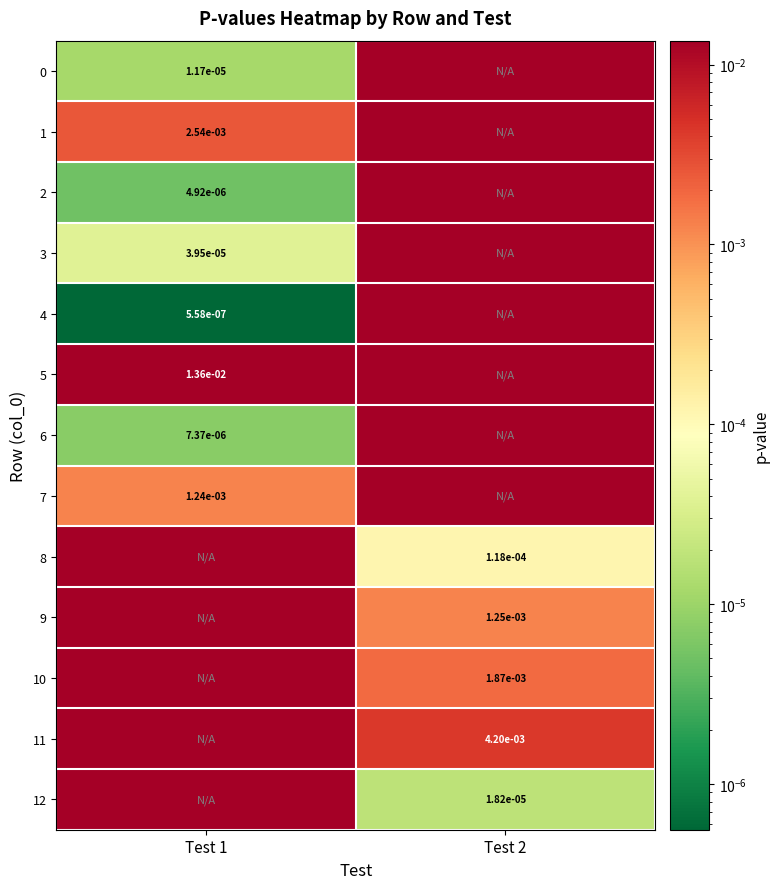

At how many categories does at least one series exceed 0?

2